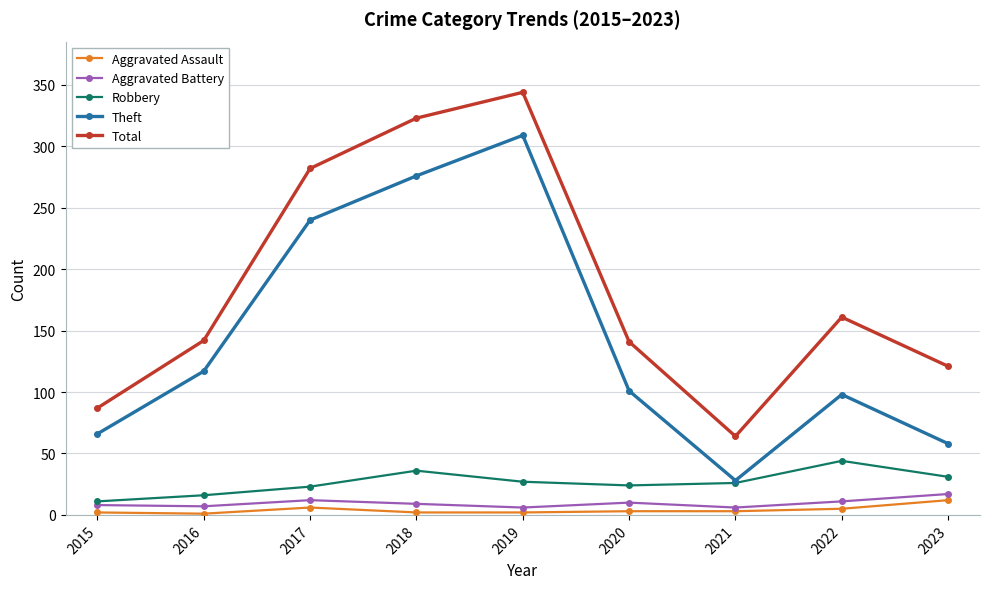

Count the number of data series in this chart.

5